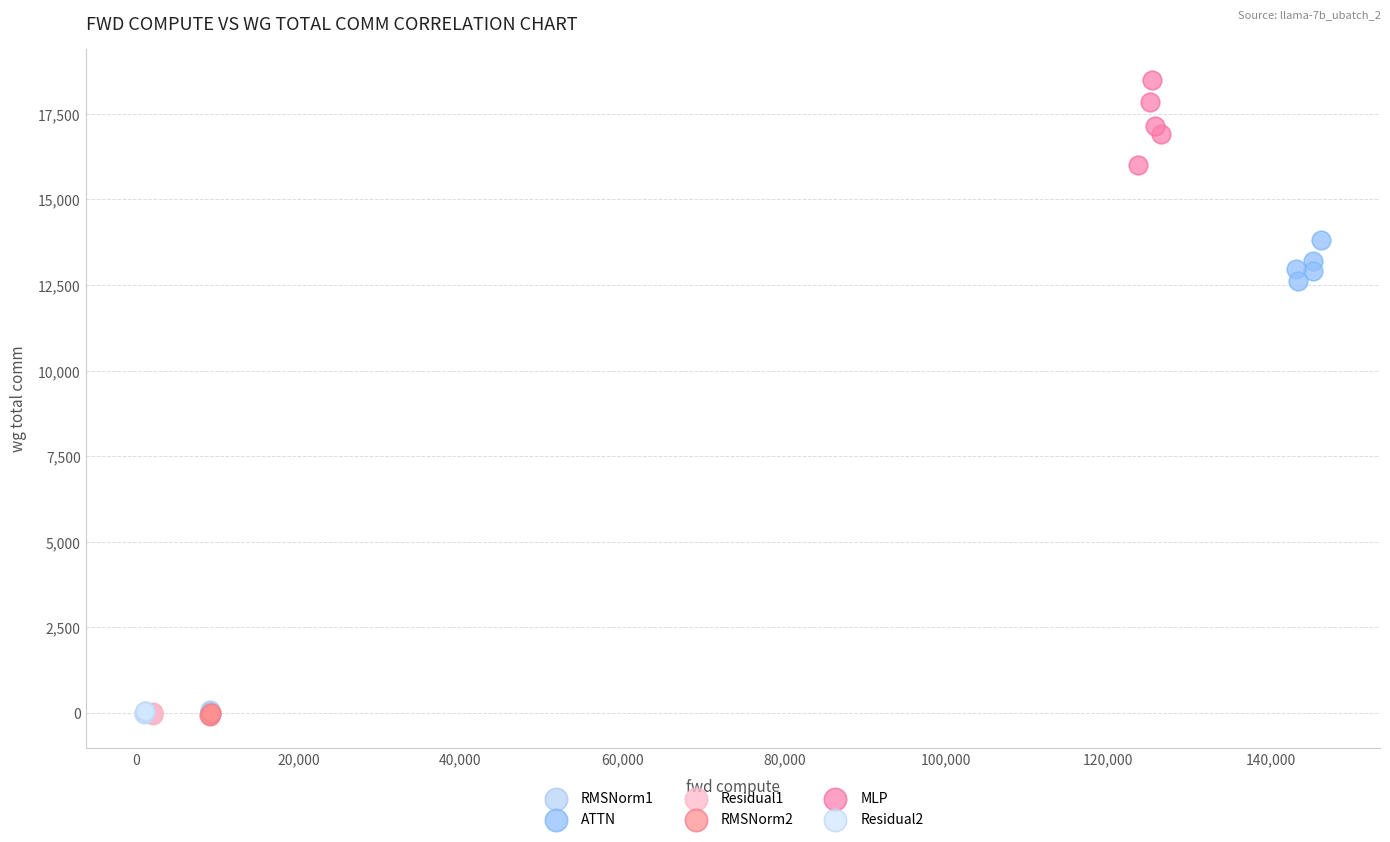

Which series contains the highest Y value?

MLP